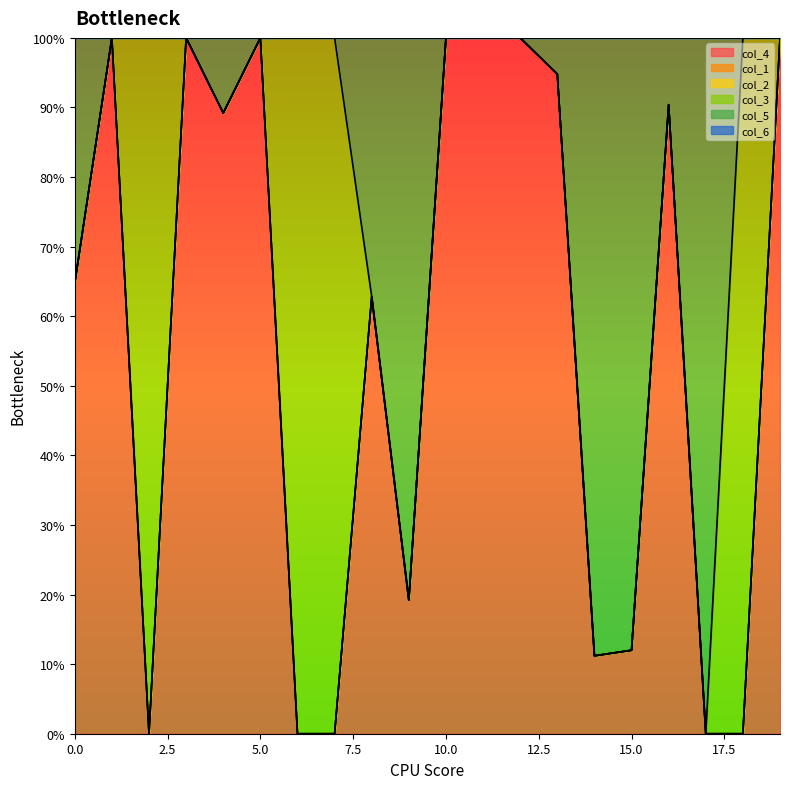

What are all the series names shown in the legend?

col_4, col_1, col_2, col_3, col_5, col_6